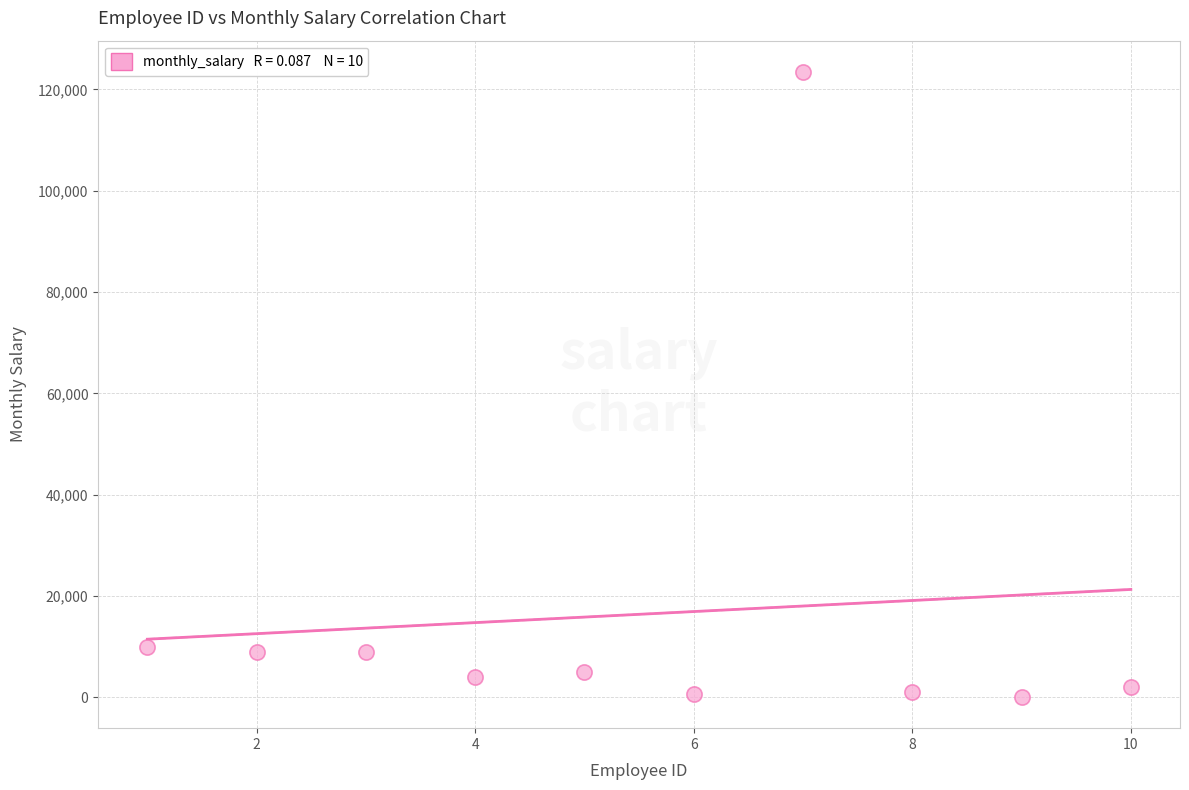

What is the average Y value?

16402